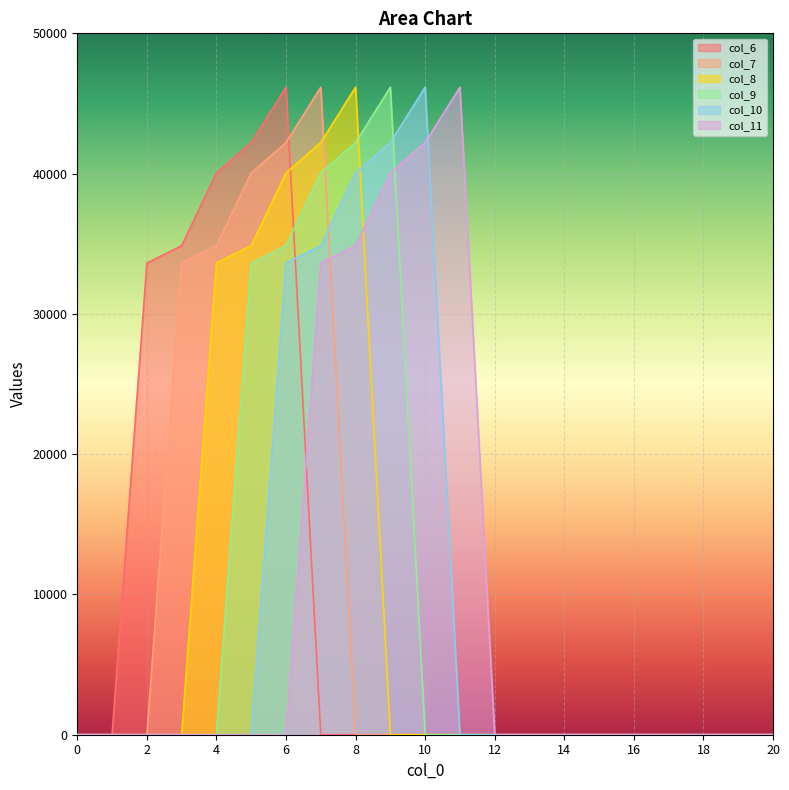

Between which two adjacent categories do col_8 and col_9 first intersect?

8 and 9